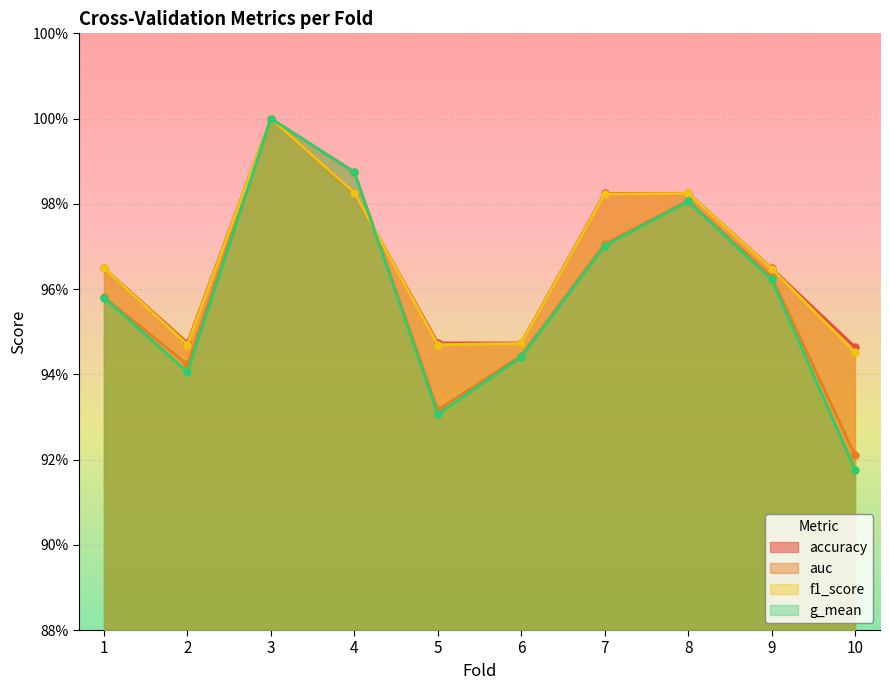

What are all the series names shown in the legend?

accuracy, auc, f1_score, g_mean